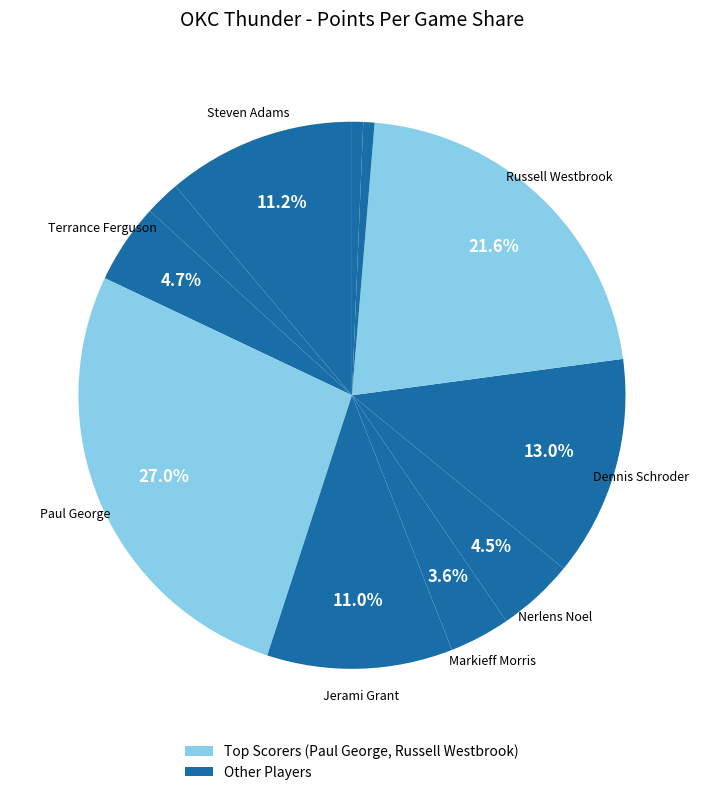

How many slices are in this pie chart?

11